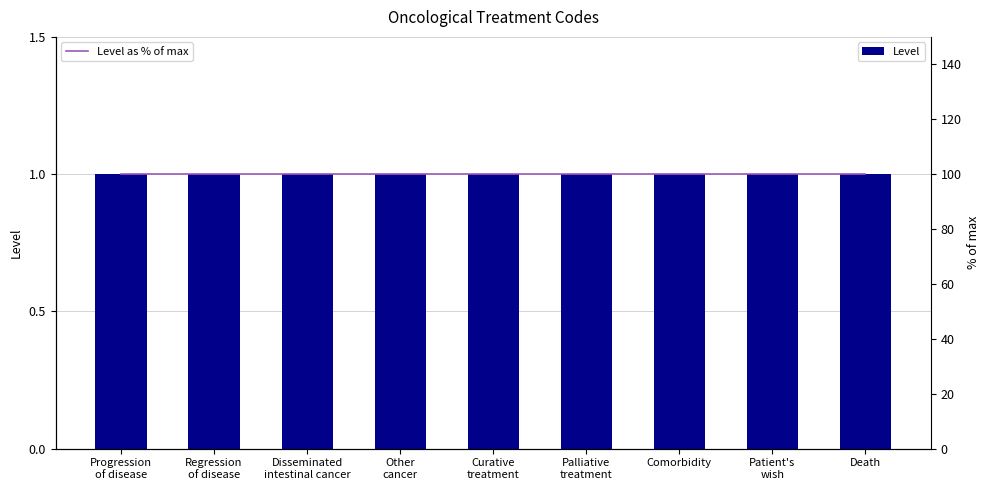

What is the value of the Level as % of max bar at the 1st from the left?

100